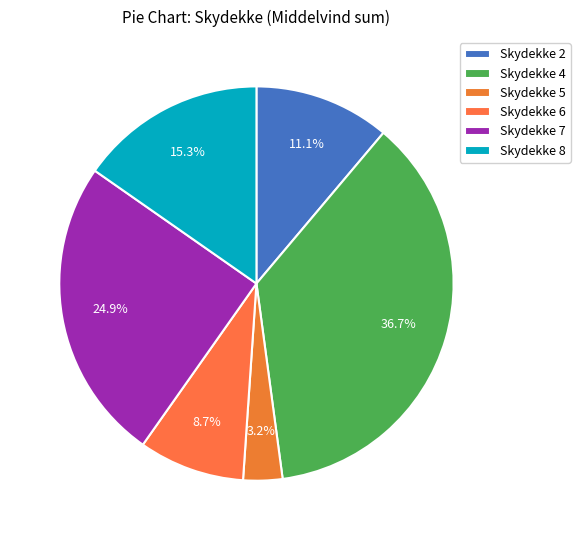

Does any single category account for the majority?

No